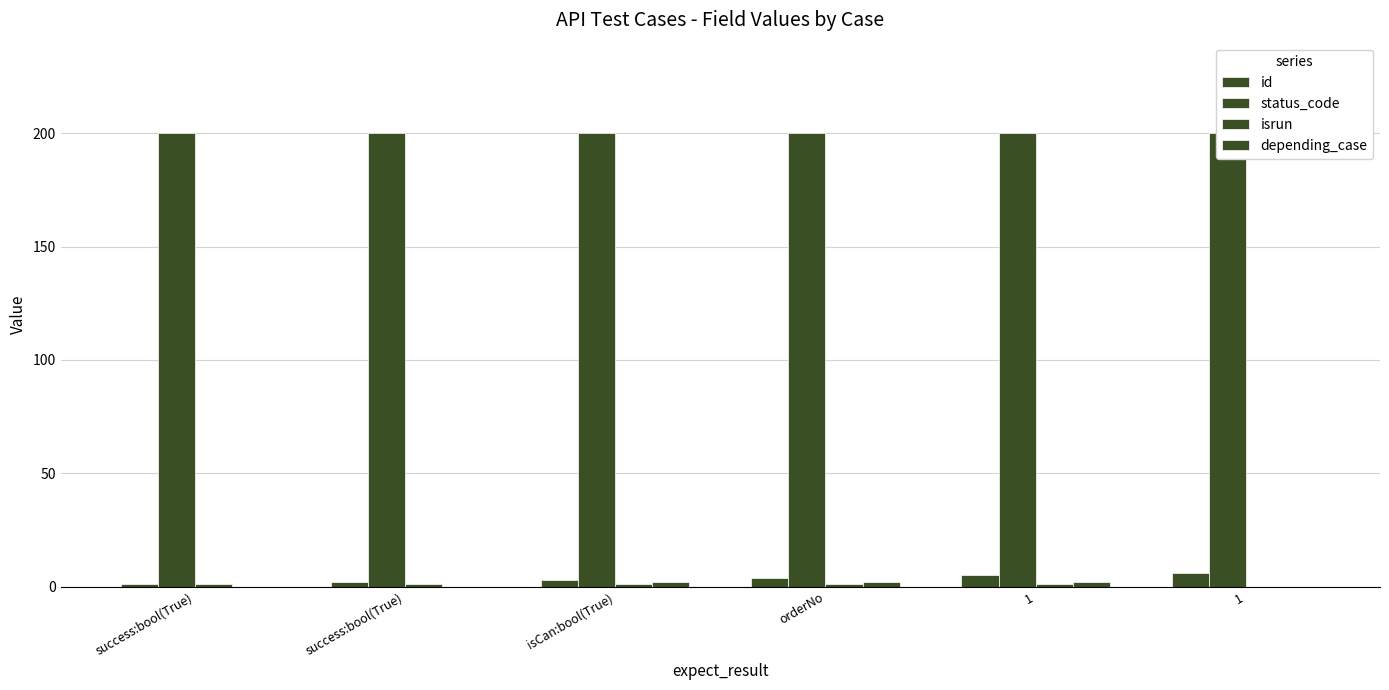

What value does the isrun series have at isCan:bool(True)?

1